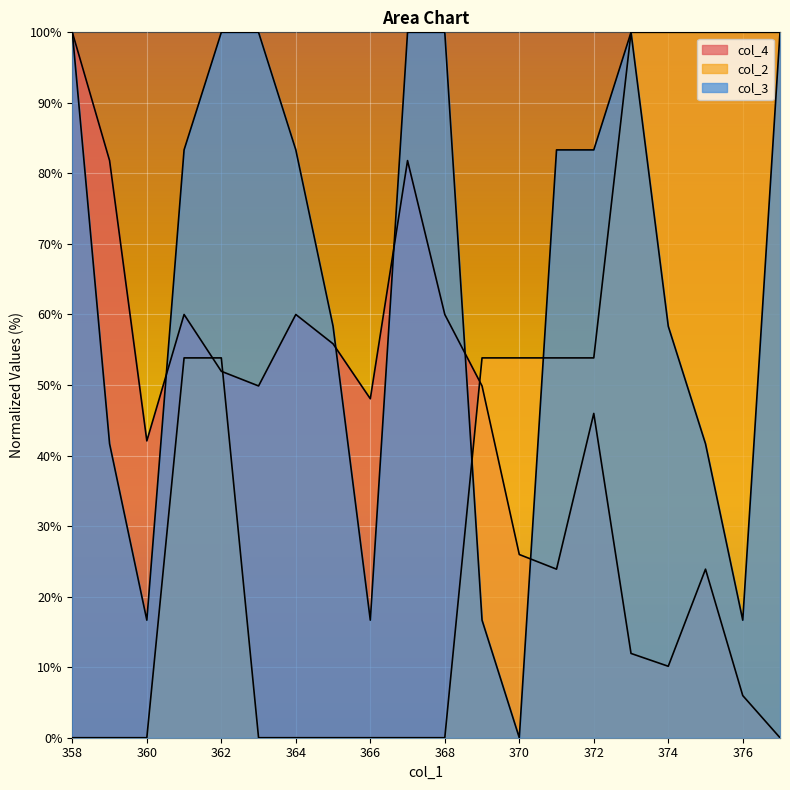

What is the total value across all series at 375?

165.6